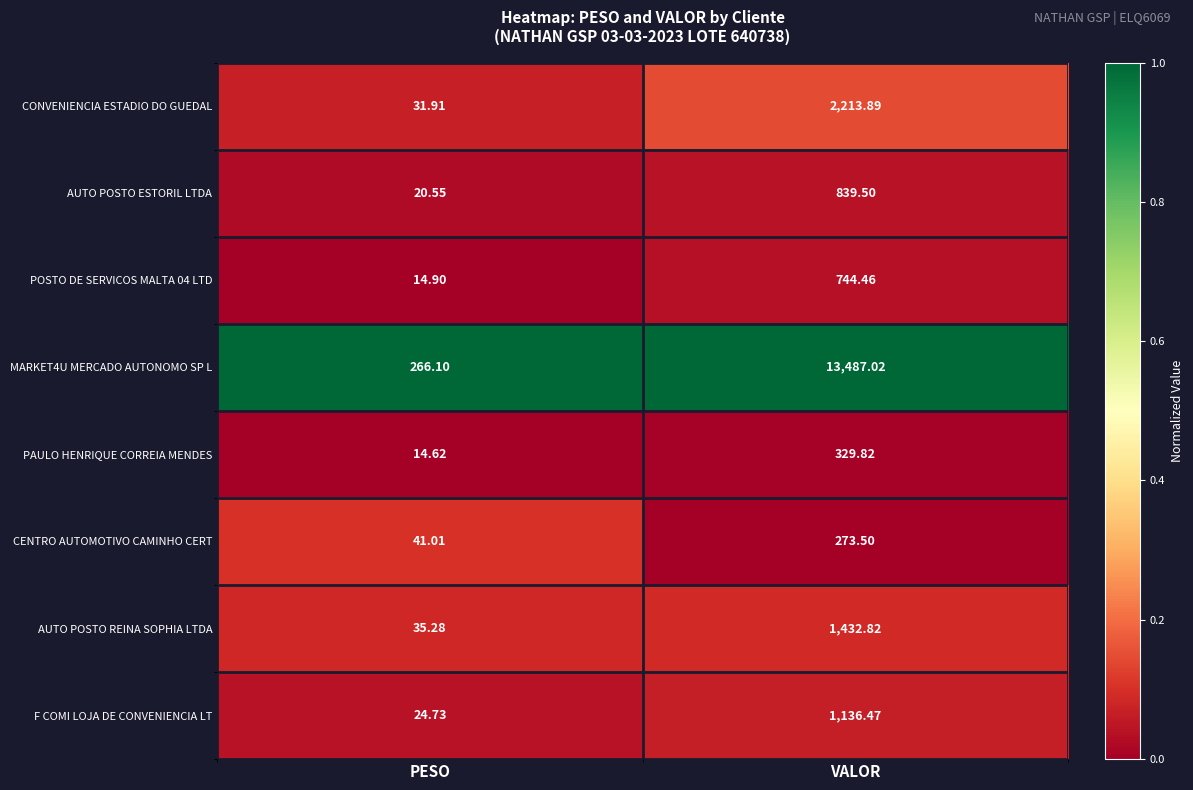

What is the total value across all series at PESO?

449.1